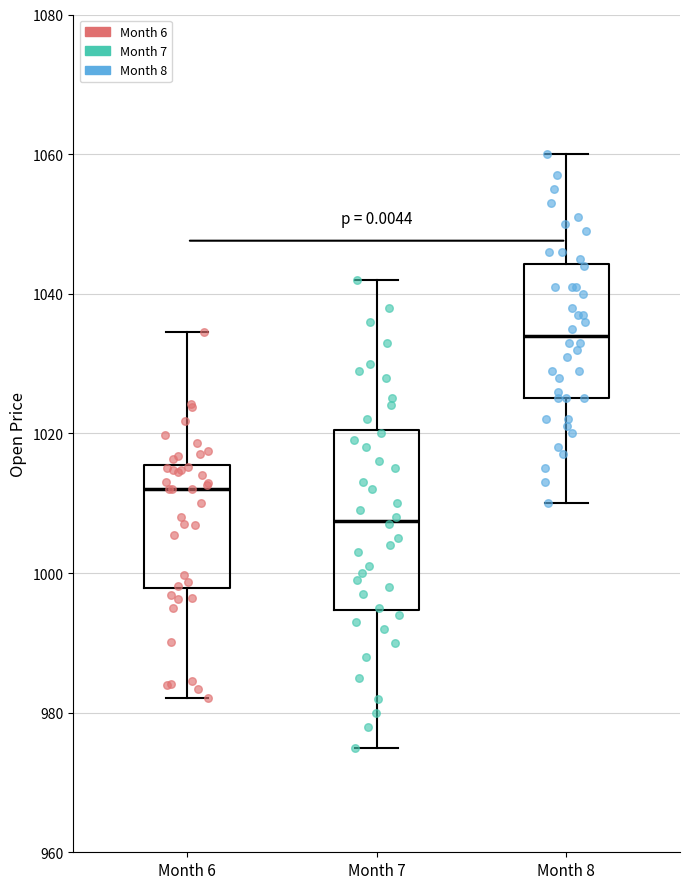

Where is the lower edge of the box for Month 6 on the y-axis? The values are not printed on the chart, so give them approximately, as read against the axis.

998